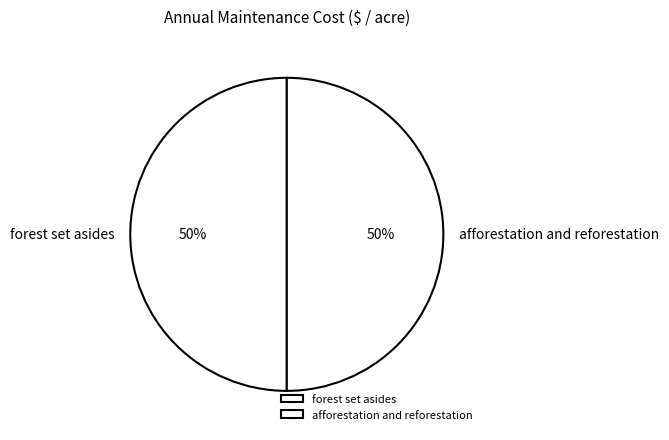

True or false: forest set asides accounts for 39% of the total.

False